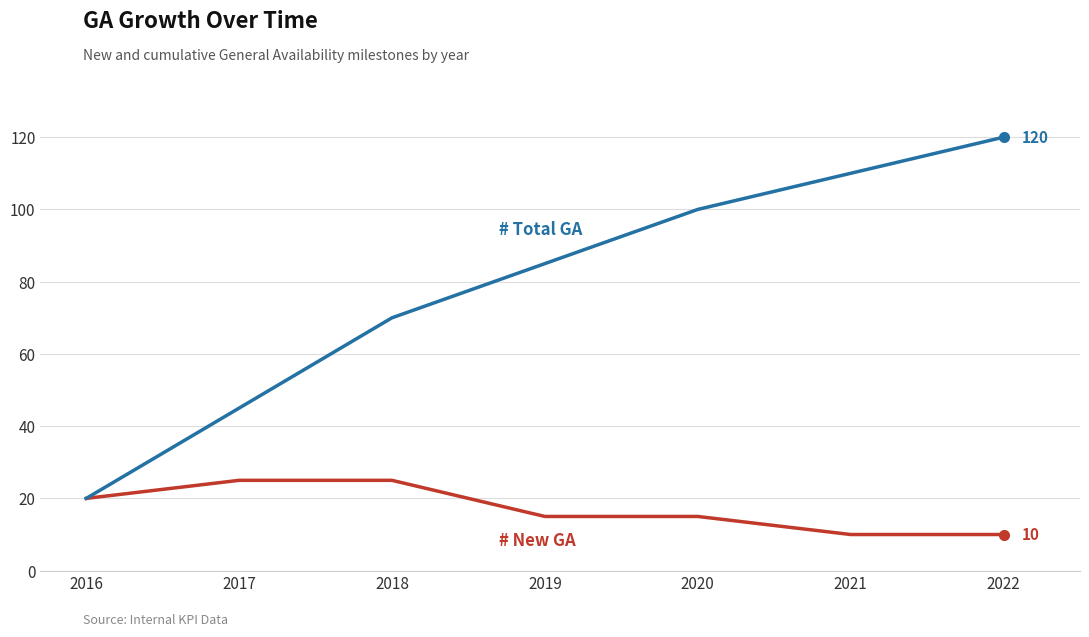

What is the total value across all series at 2017?

70